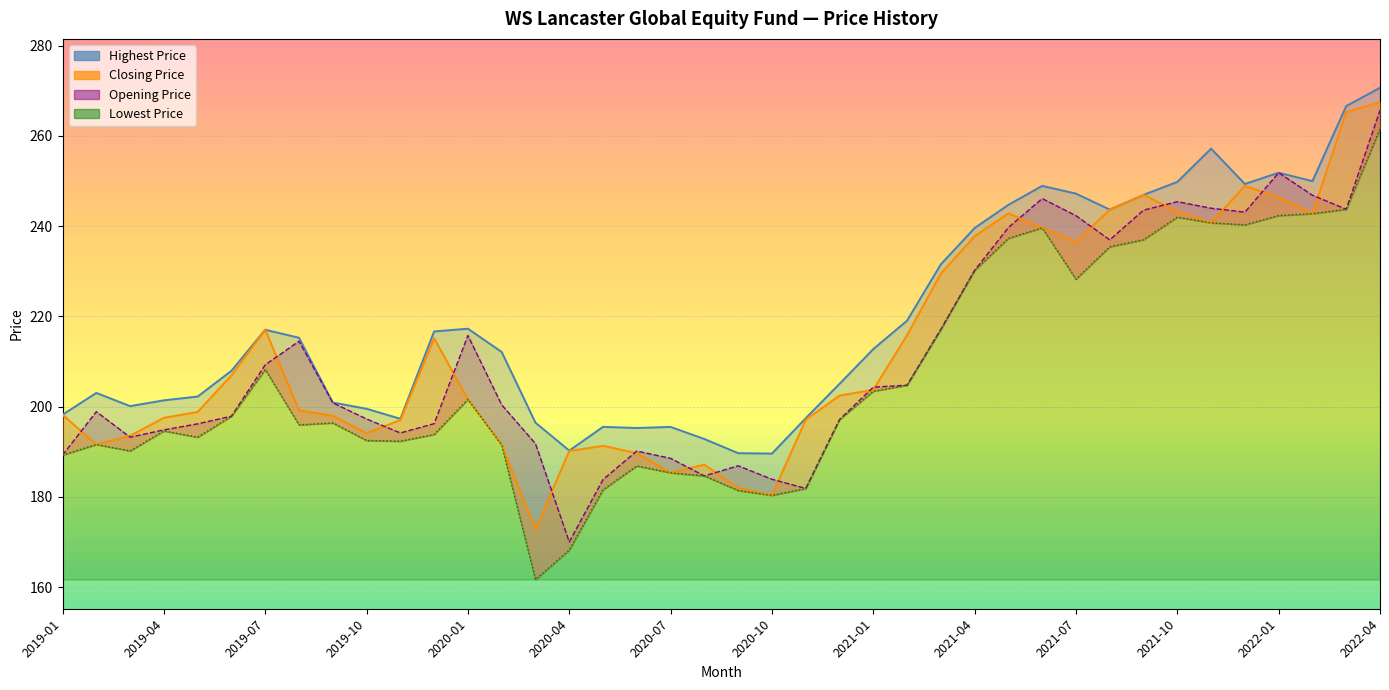

The Lowest Price series shows 279.5 at 2019-07. True or false?

False